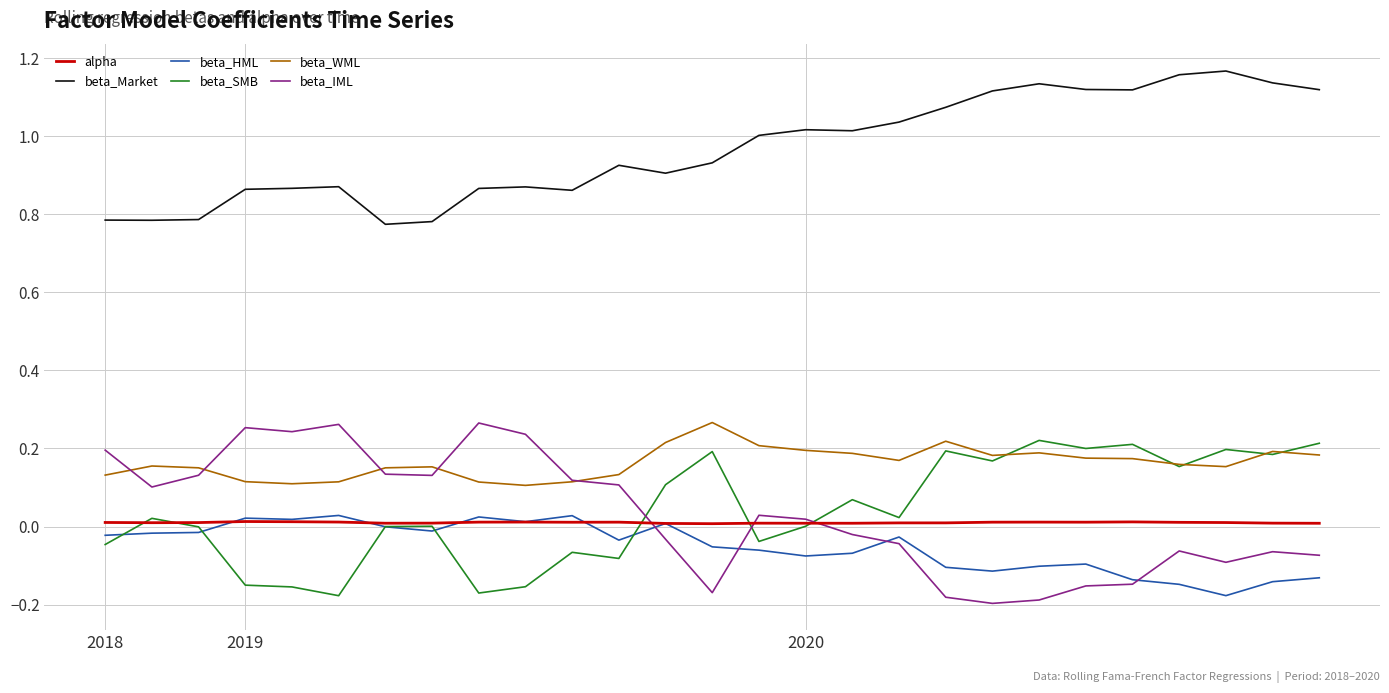

Which series has the largest total across all categories?

beta_Market